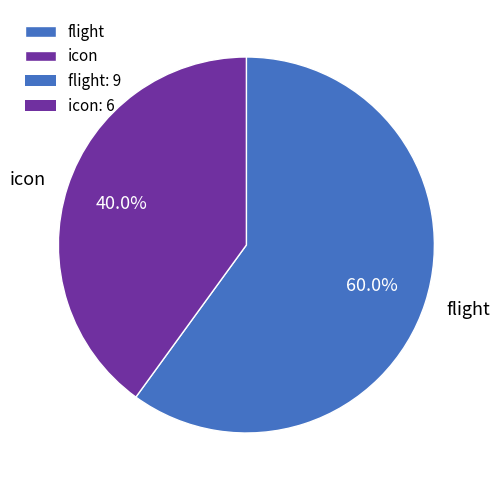

What is the ratio of the value at flight to the value at icon?

1.5